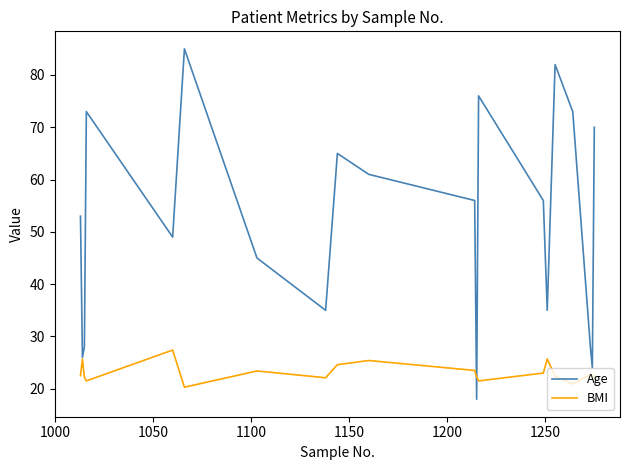

What is the maximum value shown in the chart?

85.0